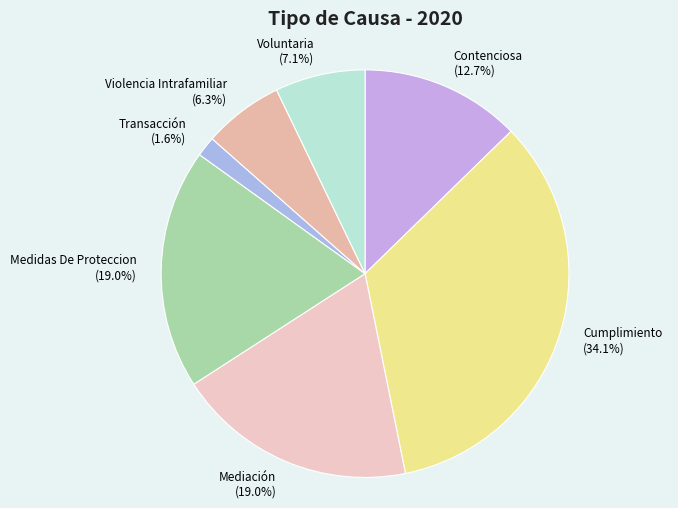

What is the ratio of the value at Mediación to the value at Violencia Intrafamiliar?

3.0